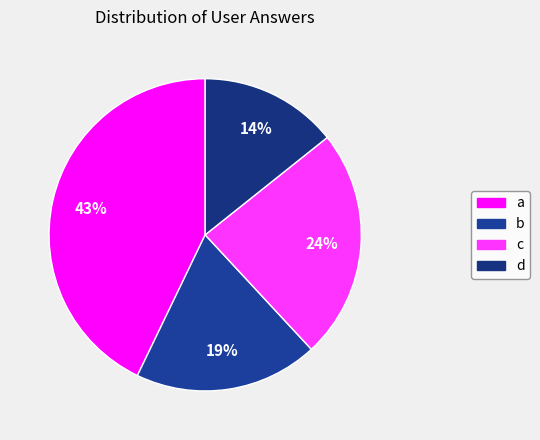

Is it true that c is 24% of the pie?

True